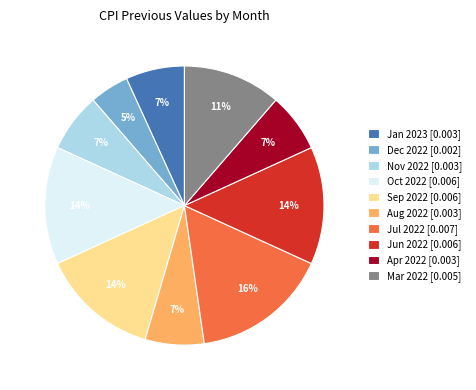

Is there a majority slice in this chart?

No